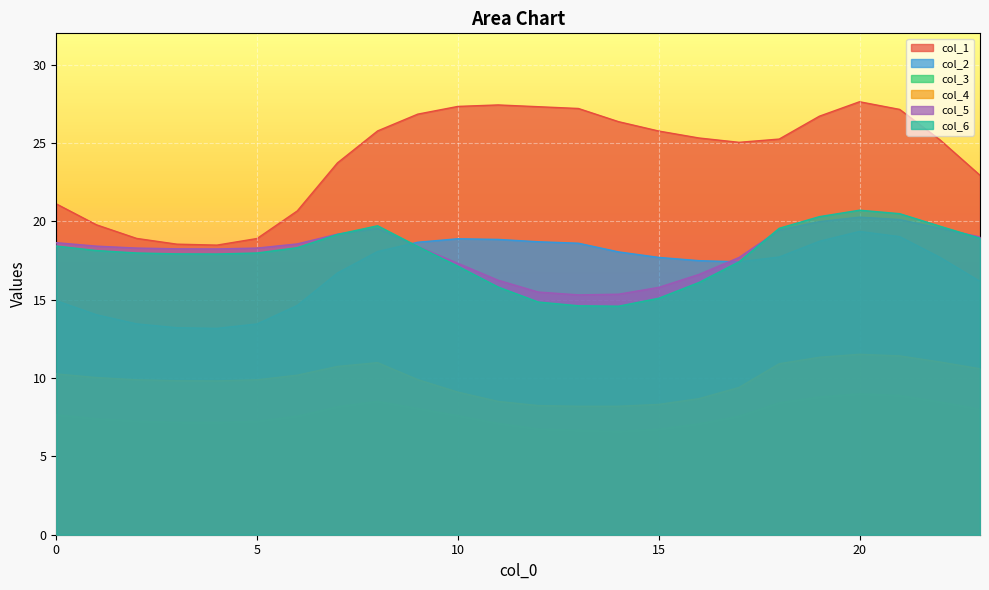

At 5, list the series in order from smallest to largest.

col_3, col_4, col_2, col_6, col_5, col_1